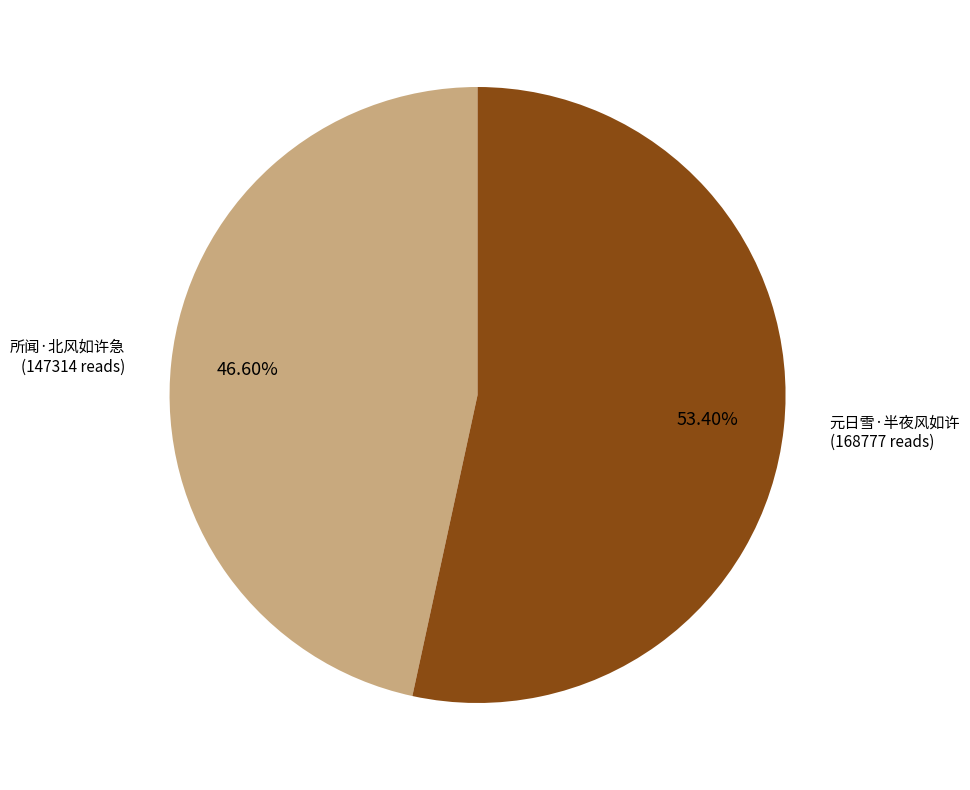

How many slices are in this pie chart?

2